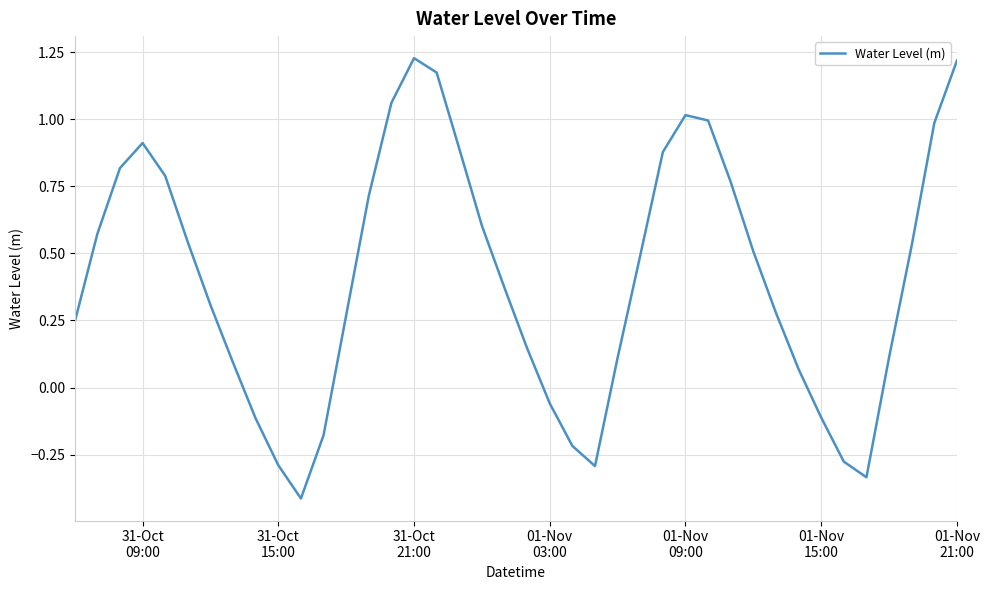

What is the smallest value displayed?

-0.4